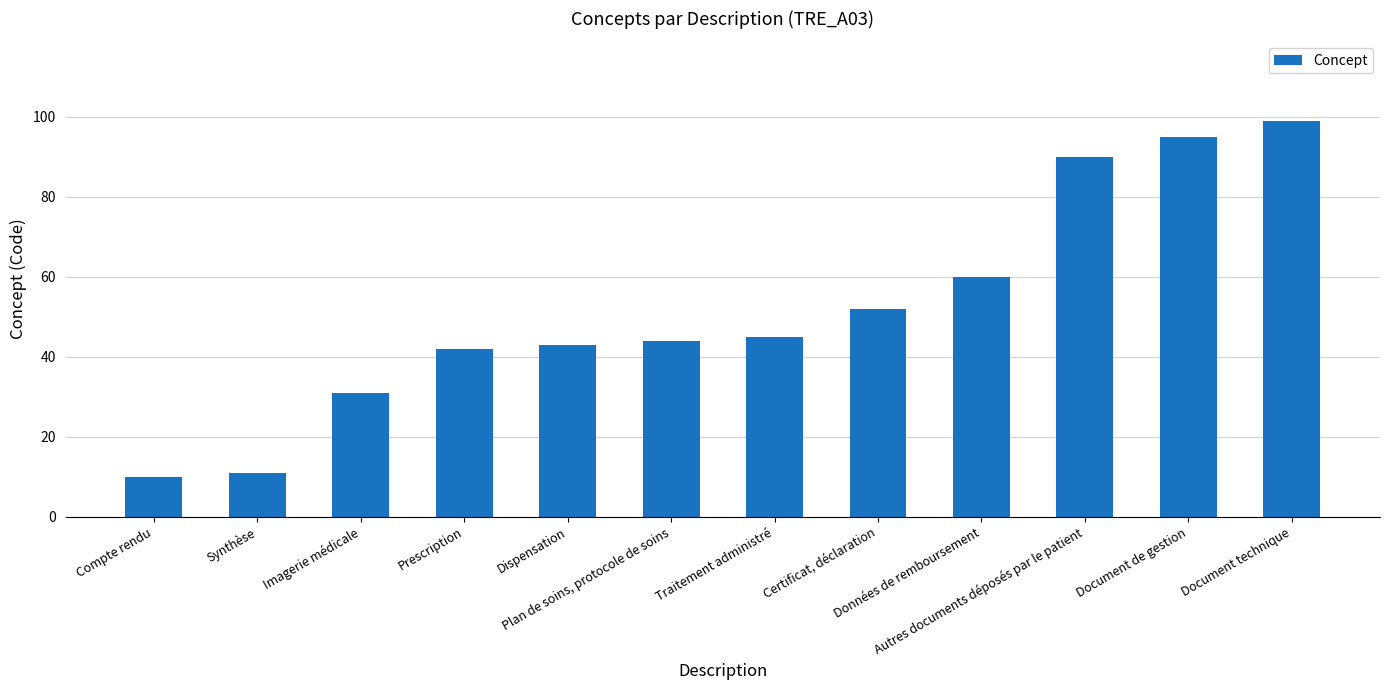

What is the change in value from Compte rendu to Plan de soins, protocole de soins?

+34